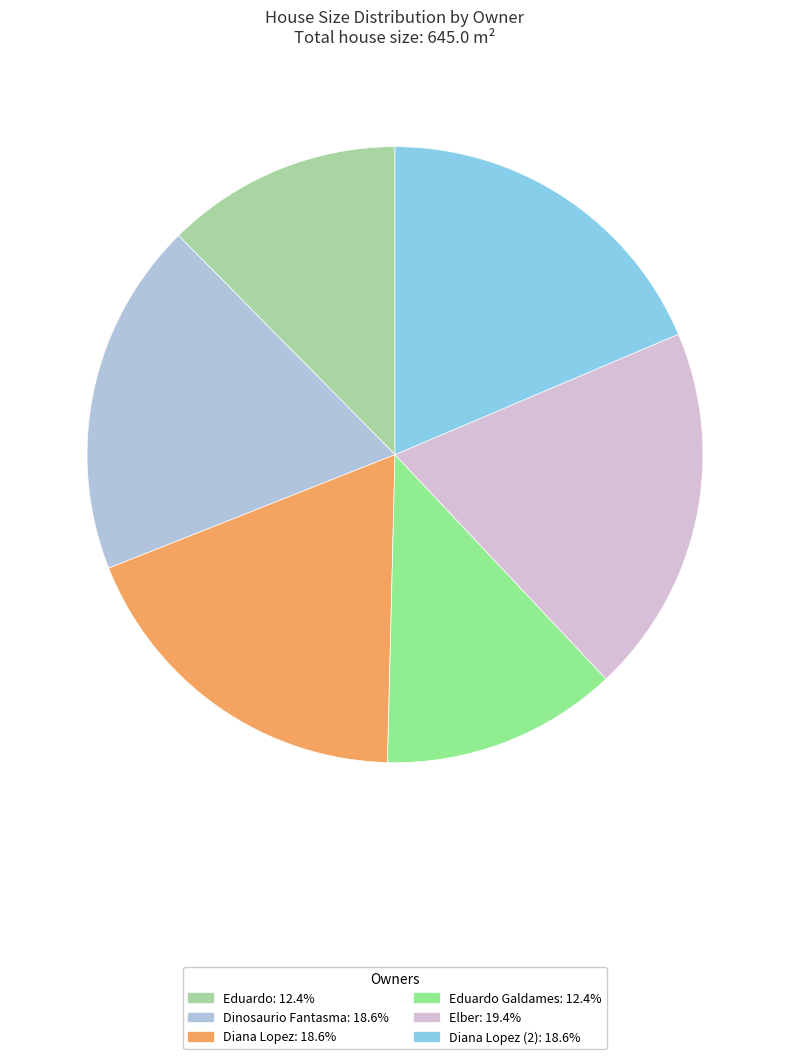

How many segments does this pie chart have?

6